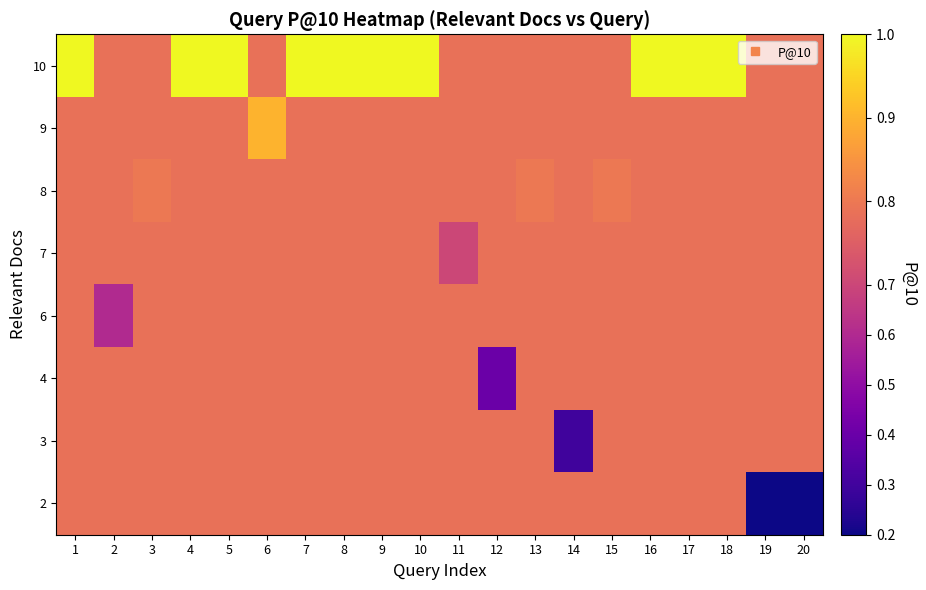

How many data points does each series have?

20